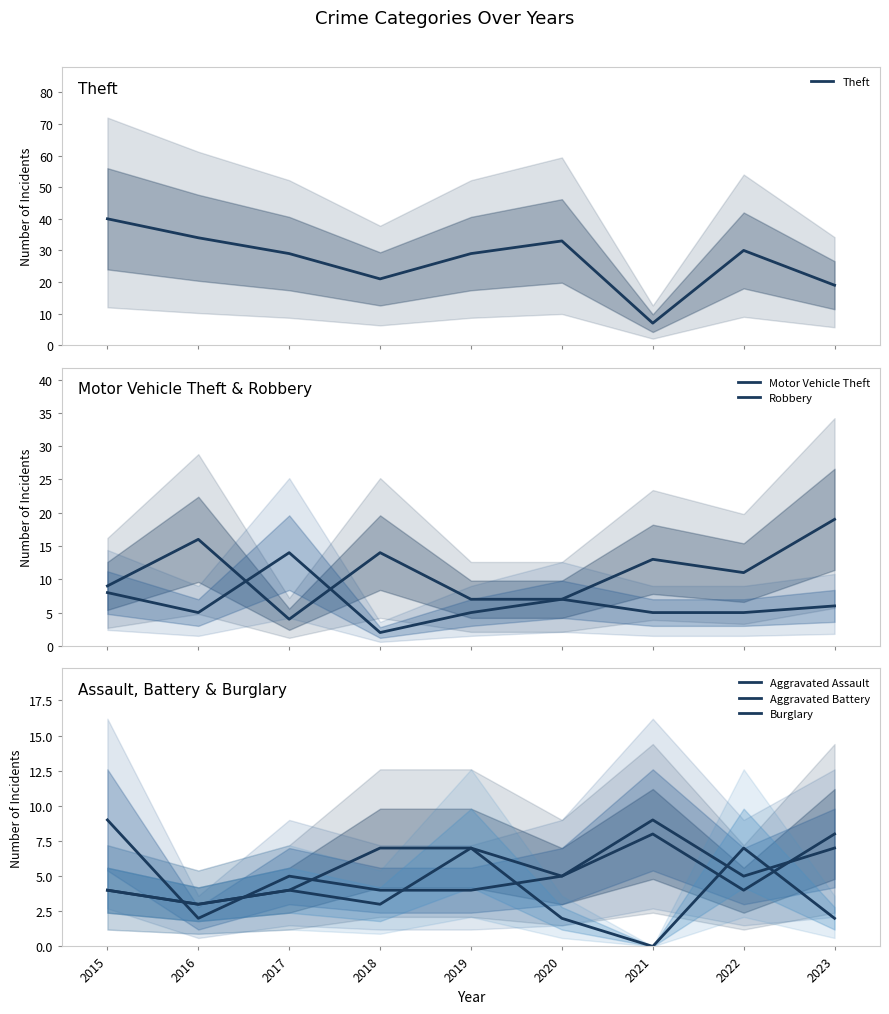

Is the value of Burglary at 2020 greater than the value of Robbery at 2023?

No